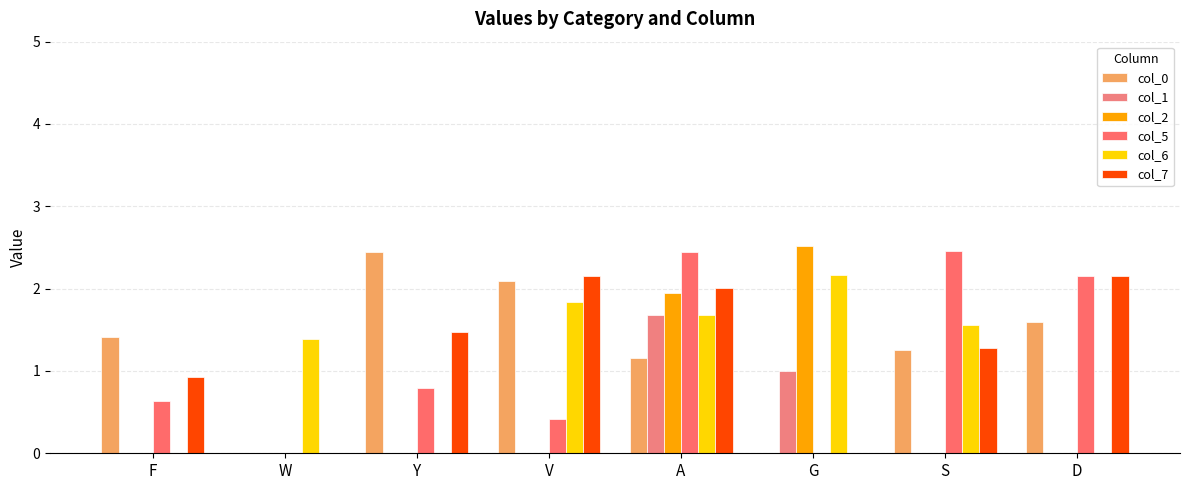

What are all the series names shown in the legend?

col_0, col_1, col_2, col_5, col_6, col_7